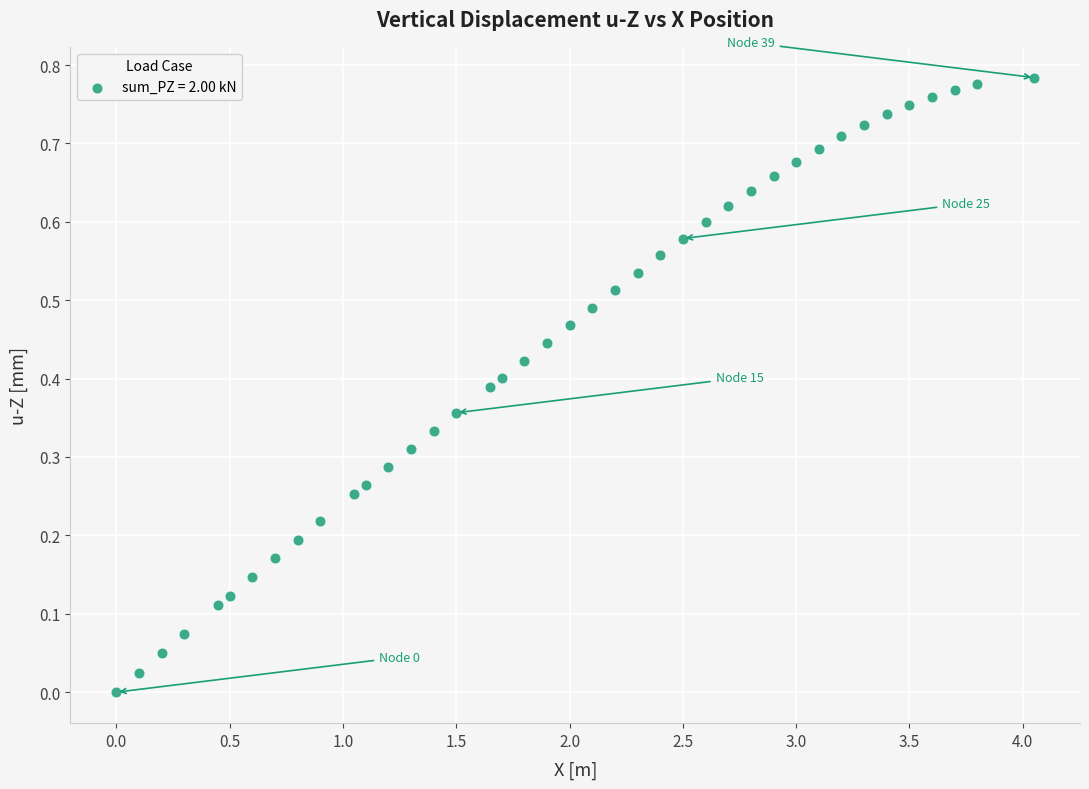

What is the range of X values (max minus min)?

4.1